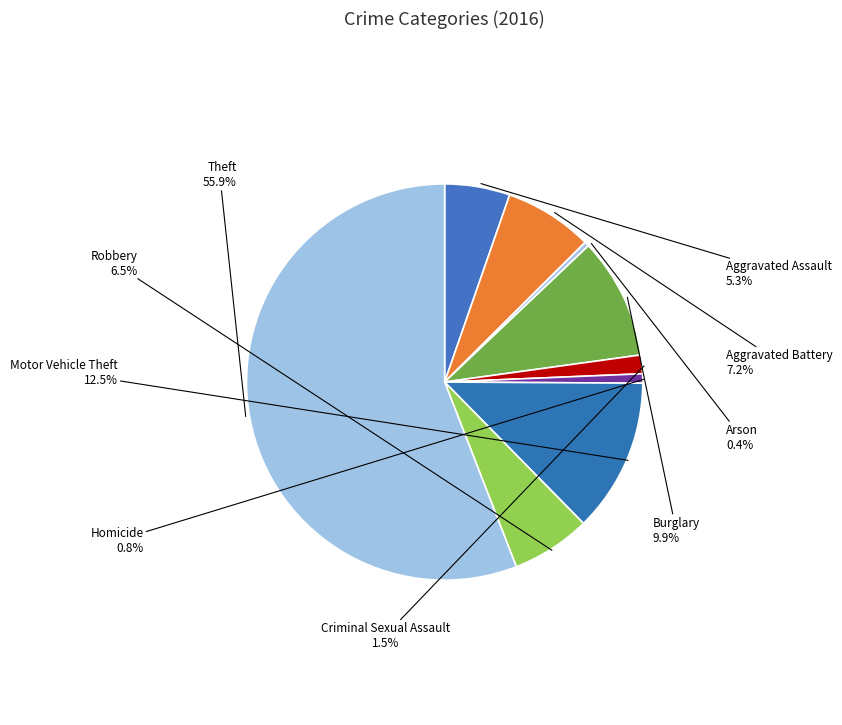

Which slice represents more than half of the pie?

Theft